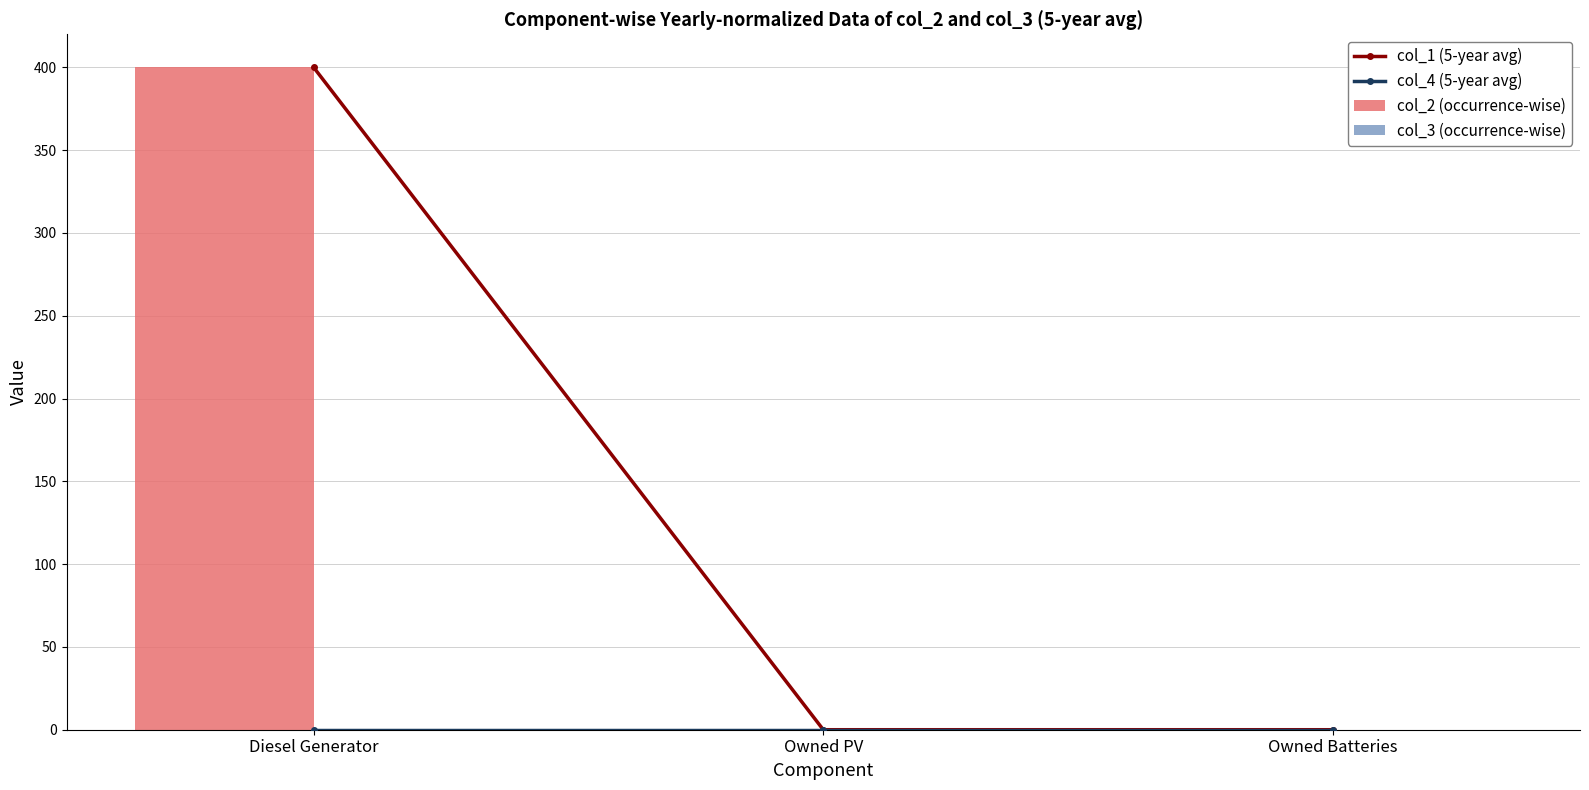

What is the maximum value shown in the chart?

400